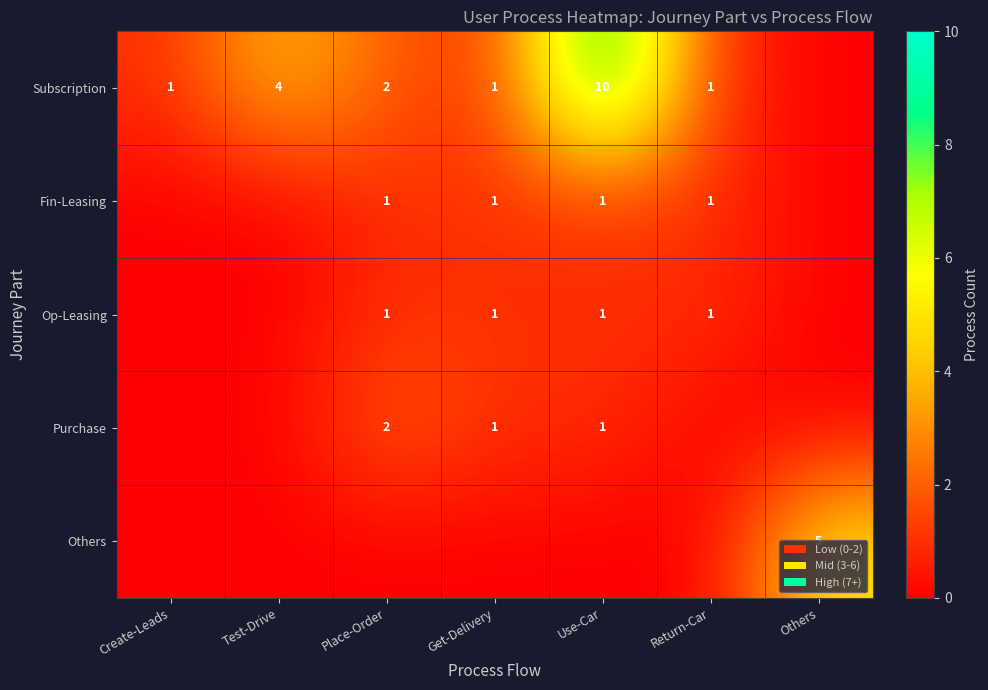

True or false: Op-Leasing has a value of 2 at Use-Car.

False